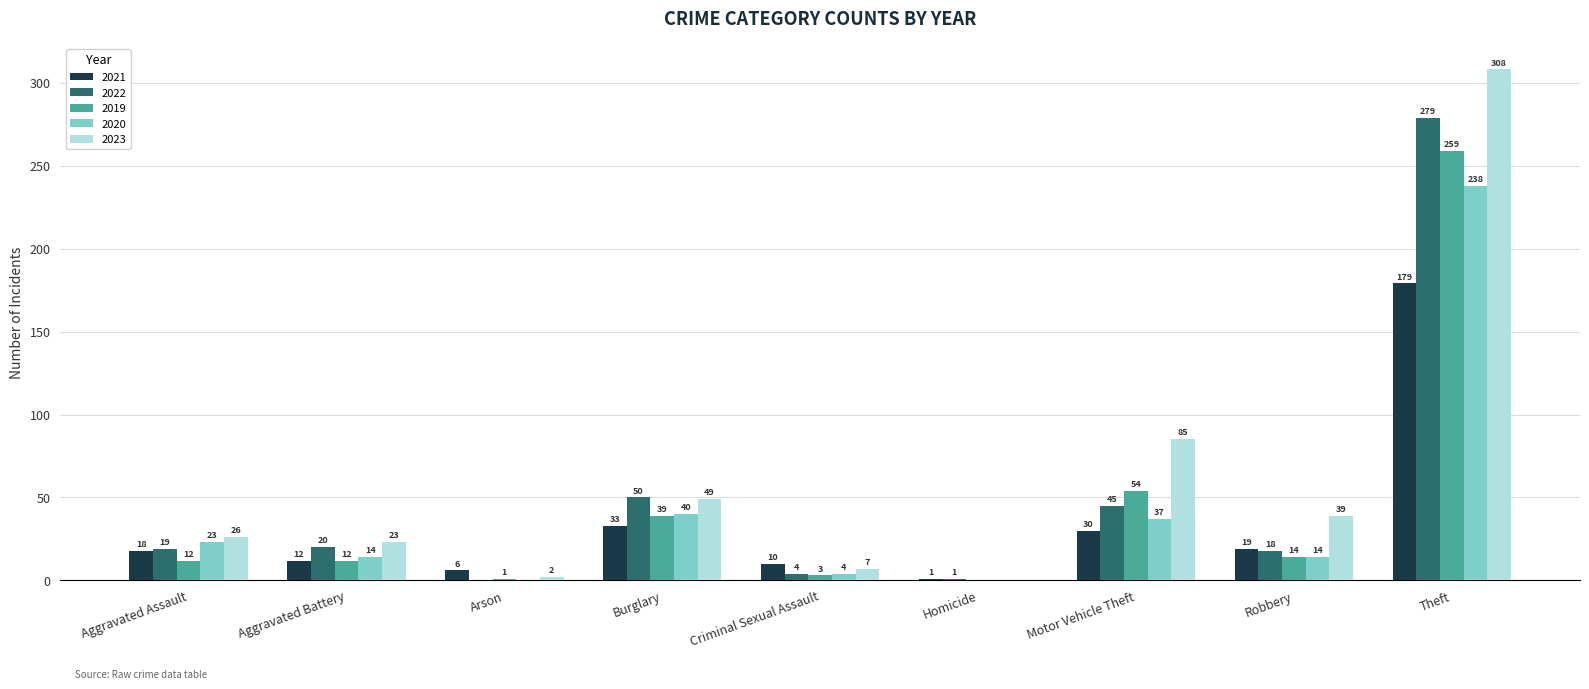

Read the 2019 value at Aggravated Battery, to the nearest 10.

10